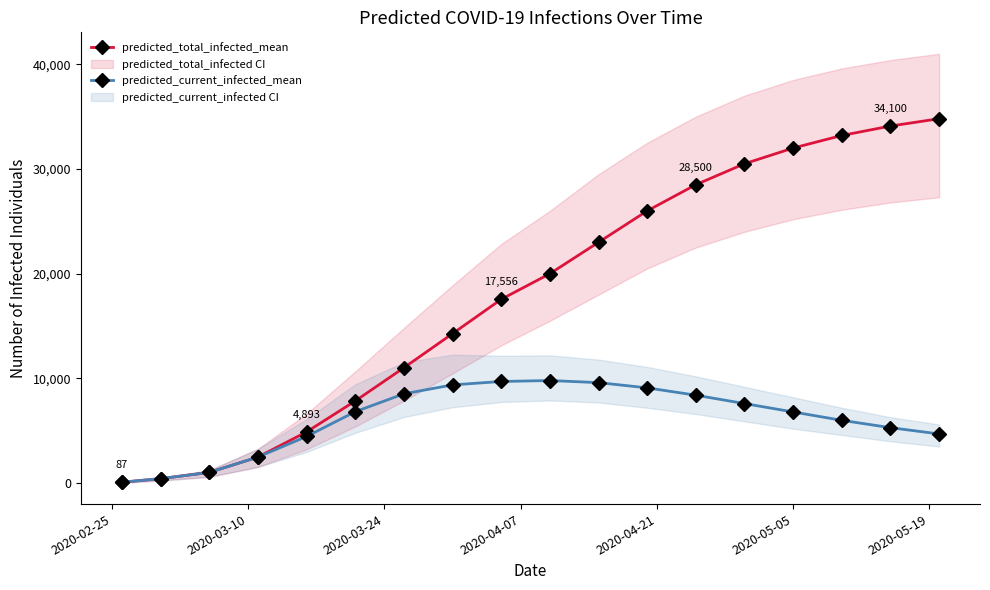

True or false: predicted_current_infected_mean has more than 0 points higher than both neighbors.

True